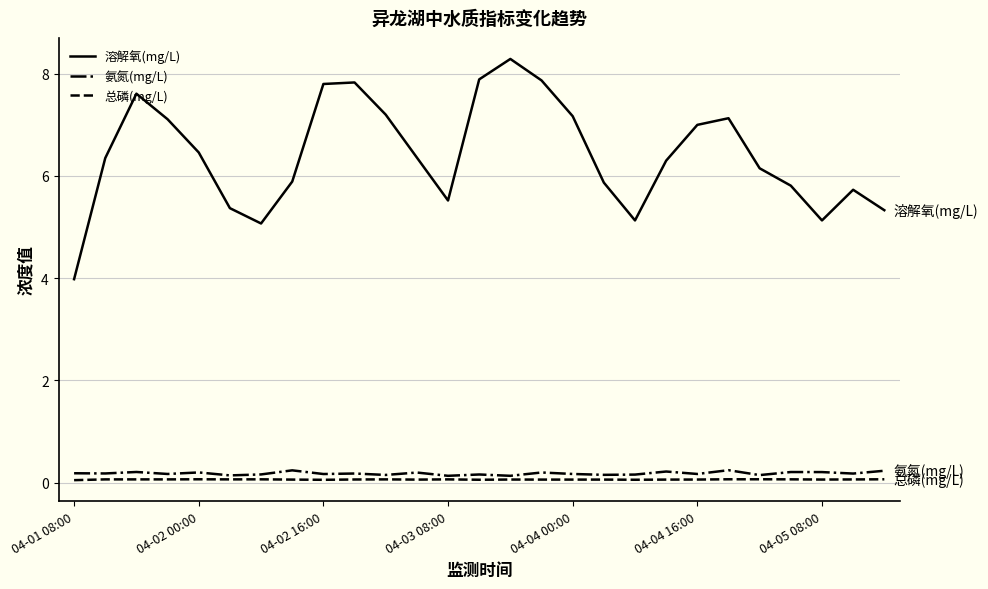

Which series has the widest spread of values?

溶解氧(mg/L)